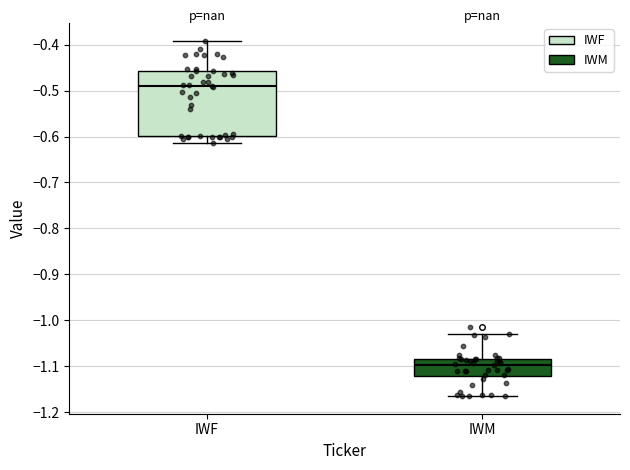

Reading left to right, read every box against the y-axis: the position of its median line, the range the box covers, and the ends of its whiskers. The values are not printed on the chart, so give them approximately, as read against the axis.

IWF: median -0.49, box -0.60 to -0.46, whiskers -0.61 to -0.39
IWM: median -1.10, box -1.12 to -1.08, whiskers -1.16 to -1.03